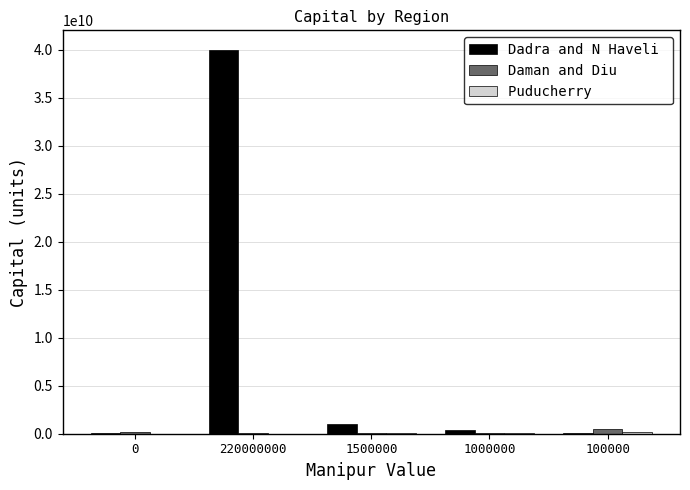

What is the total value across all series at 0?

155000000